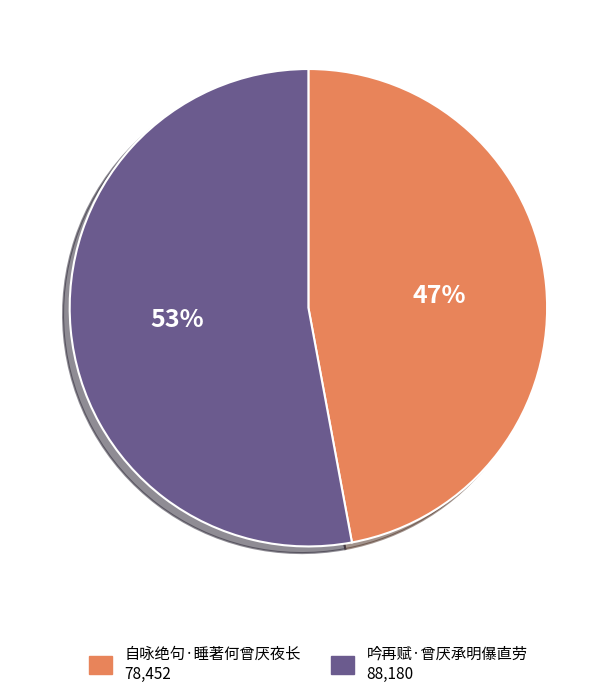

To the nearest percent, what percentage of the pie is 自咏绝句·睡著何曾厌夜长?

47%